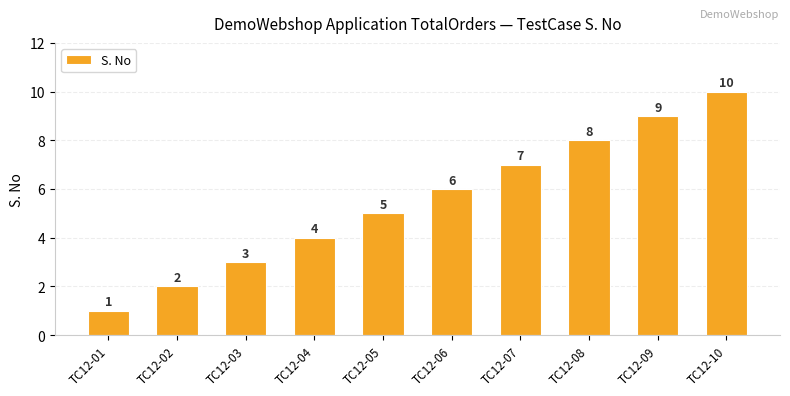

Reading left to right, list all the values displayed in this chart.

TC12-01=1	TC12-02=2	TC12-03=3	TC12-04=4	TC12-05=5	TC12-06=6	TC12-07=7	TC12-08=8	TC12-09=9	TC12-10=10